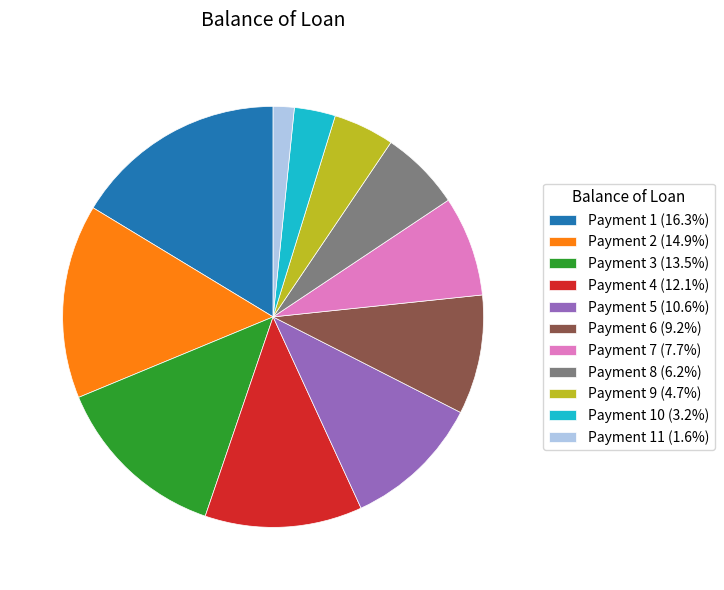

Do Payment 1 (16.3%) and Payment 2 (14.9%) together represent more than half of the pie?

No